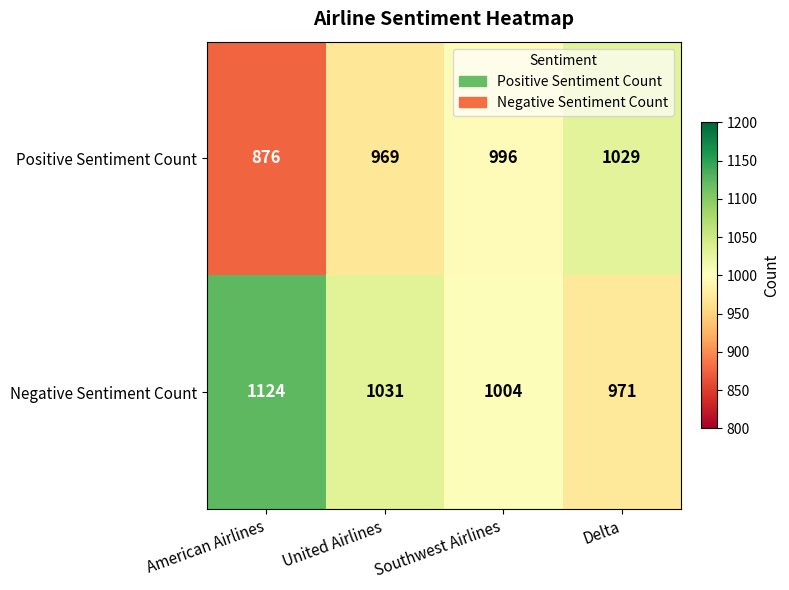

List the series in order of their overall mean, highest first.

Negative Sentiment Count, Positive Sentiment Count